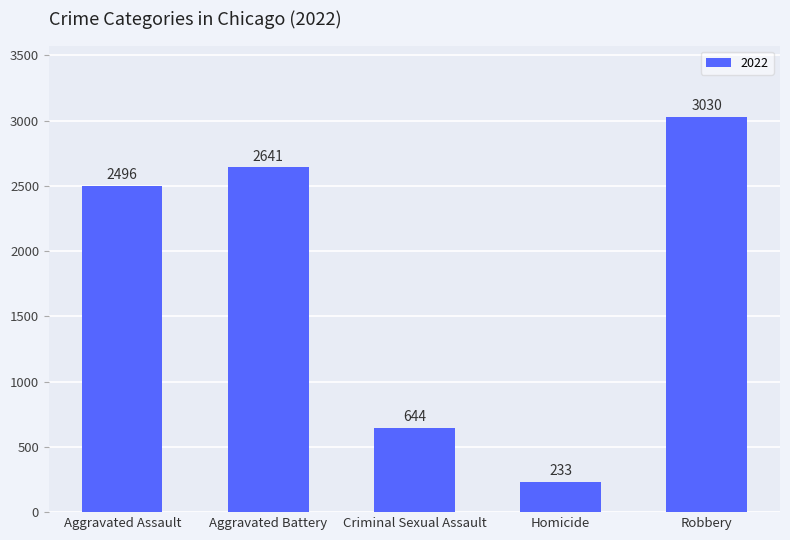

Rank the categories by value from lowest to highest.

Homicide, Criminal Sexual Assault, Aggravated Assault, Aggravated Battery, Robbery